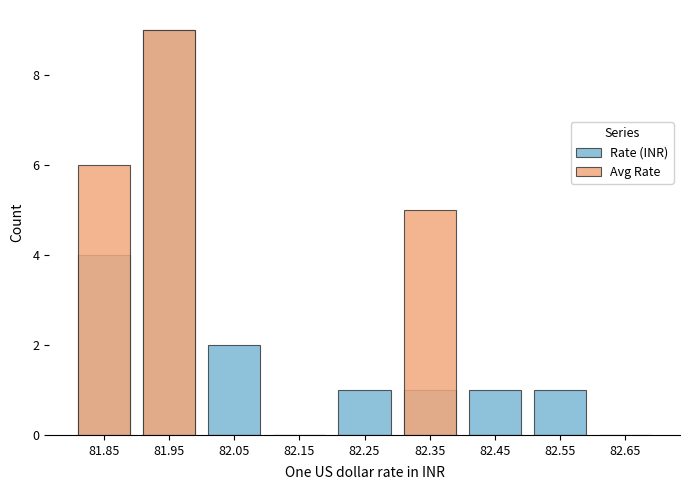

The value of Rate (INR) at 82.65 is 4. True or false?

False